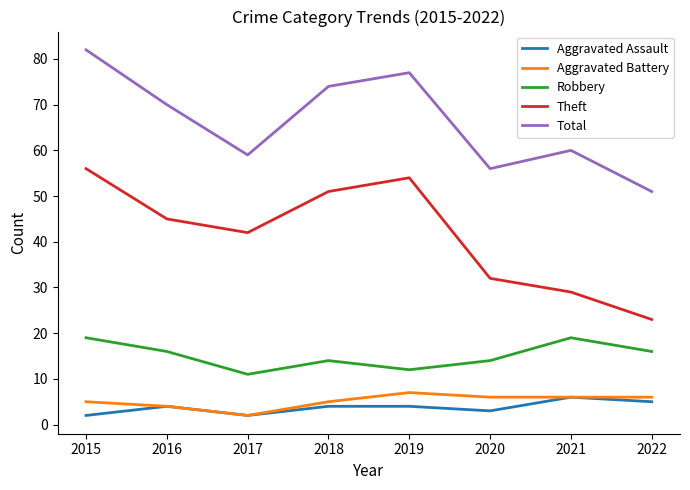

Is it true that Aggravated Battery equals 1 at 2022?

False